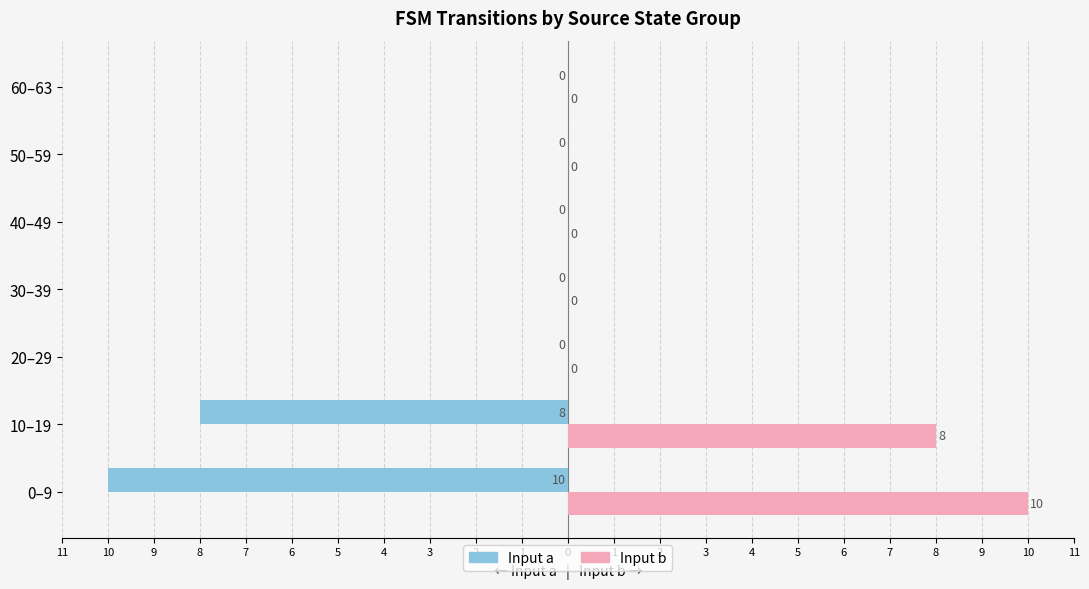

What are all the series names shown in the legend?

Input a, Input b